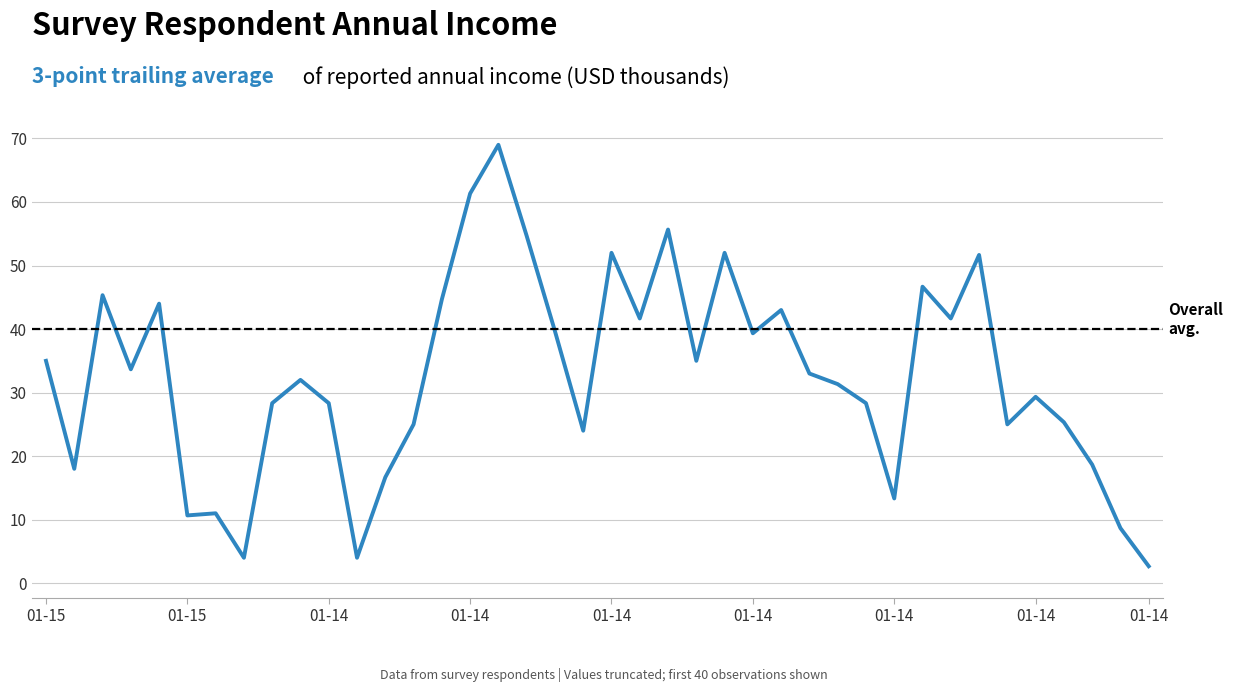

What is the smallest value displayed?

2.7